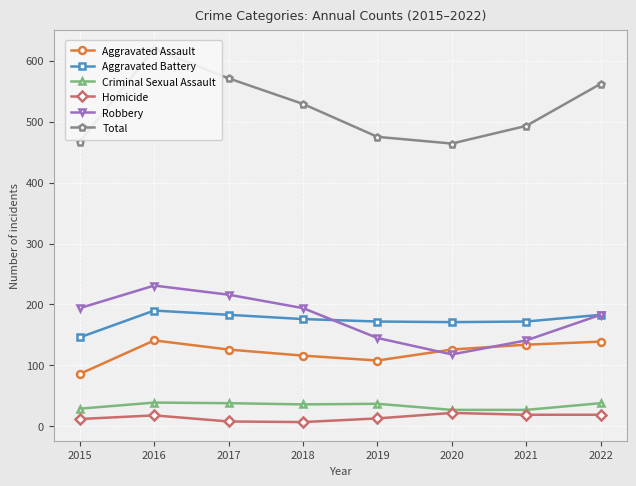

What are all the series names shown in the legend?

Aggravated Assault, Aggravated Battery, Criminal Sexual Assault, Homicide, Robbery, Total